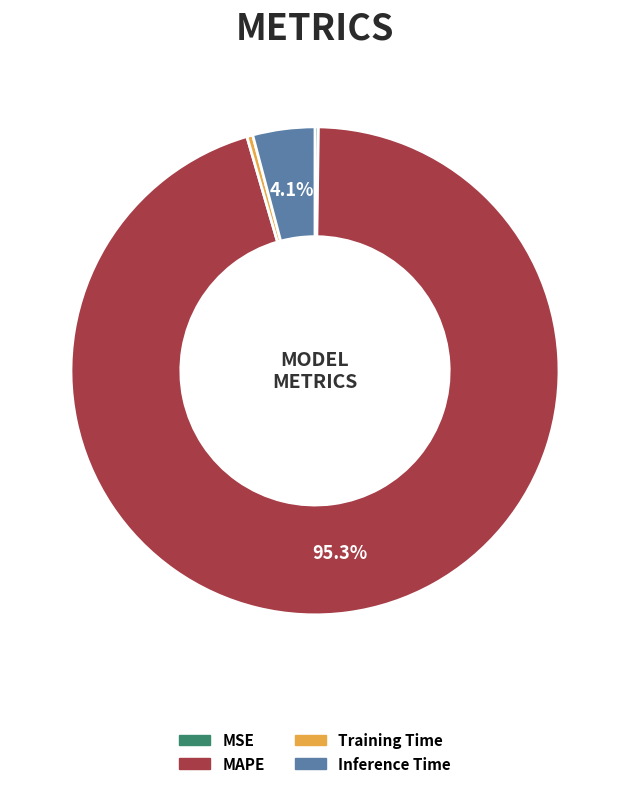

Is the sum of Inference Time and Training Time greater than half?

No